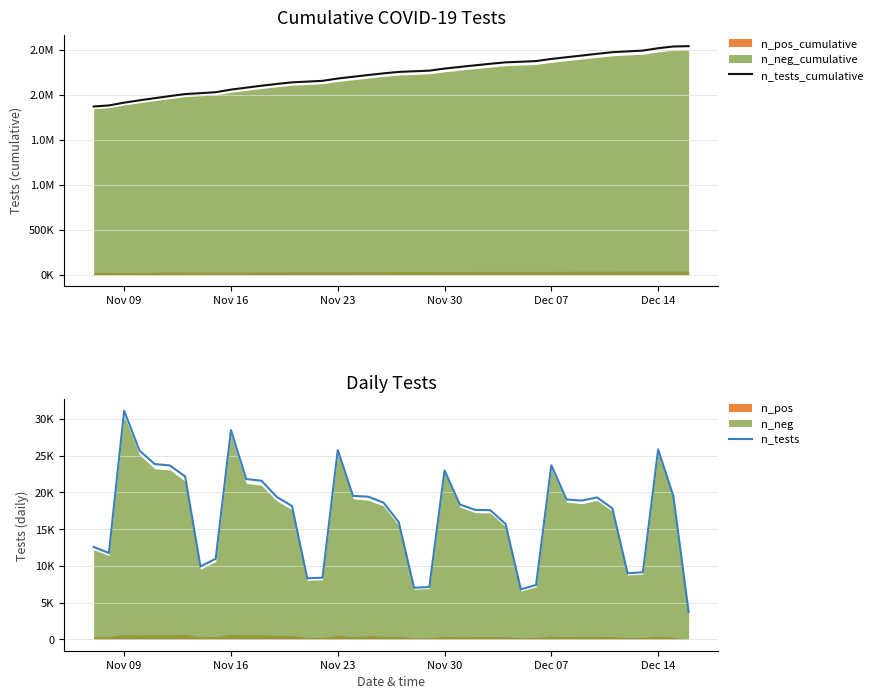

True or false: n_tests_cumulative and n_tests intersect in this chart.

False